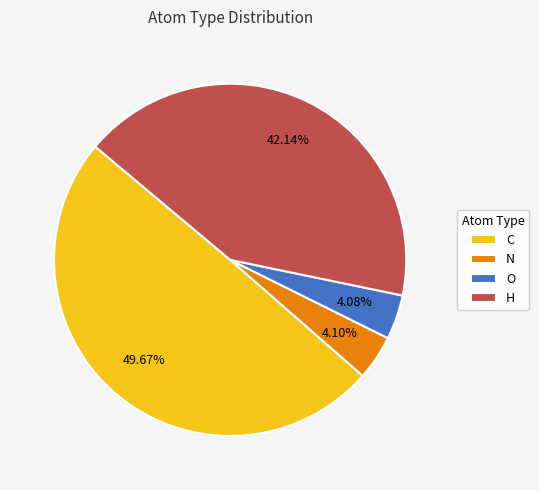

Is O the majority of the pie?

No